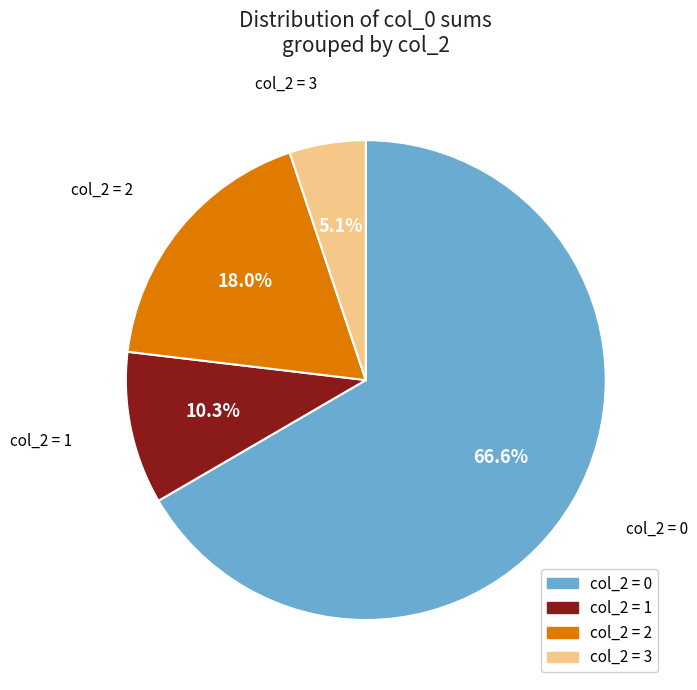

Does any single category account for the majority?

Yes